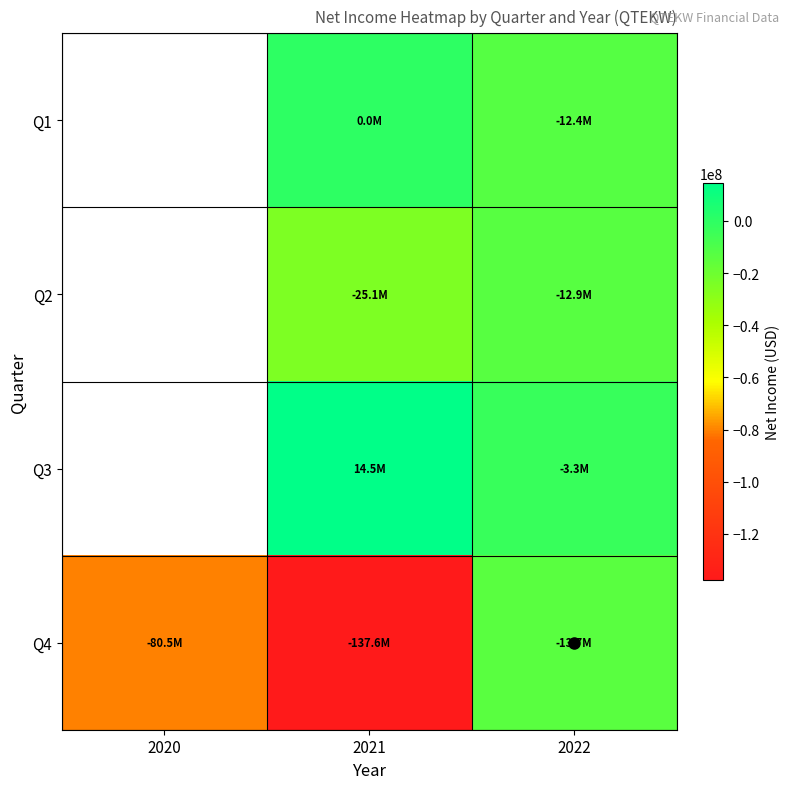

Is the value of Q4 at 2020 greater than the value of Q3 at 2021?

No